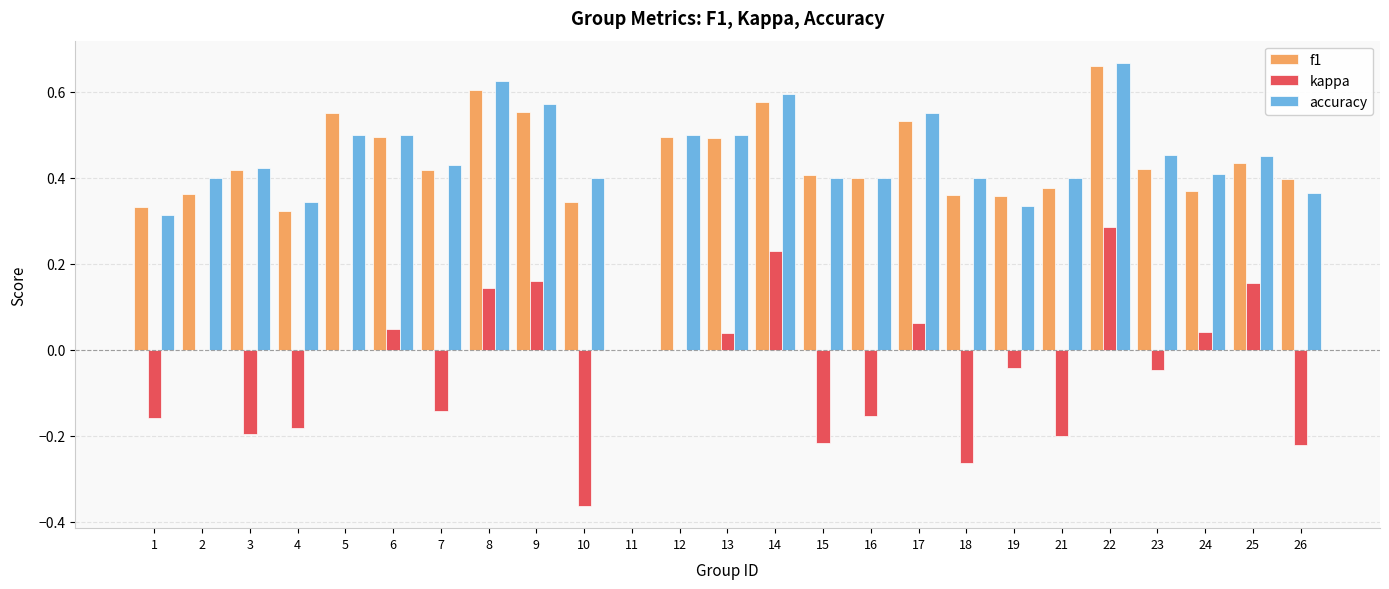

How many groups of bars are there?

25